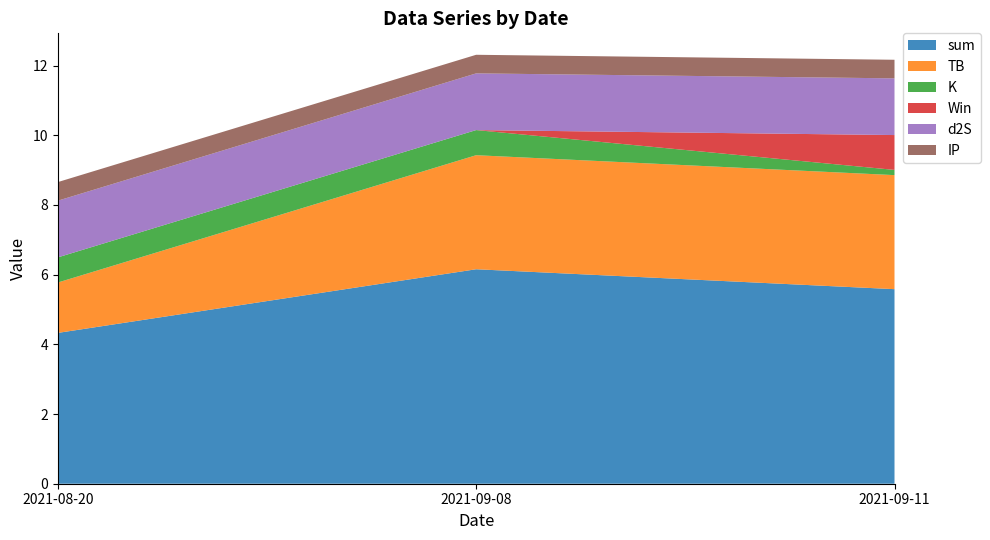

Reading left to right, transcribe all the data shown in this chart.

sum: 4.3	6.2	5.6
TB: 1.4	3.3	3.3
K: 0.7	0.7	0.1
Win: 0.0	0.0	1.0
d2S: 1.6	1.6	1.6
IP: 0.5	0.5	0.5